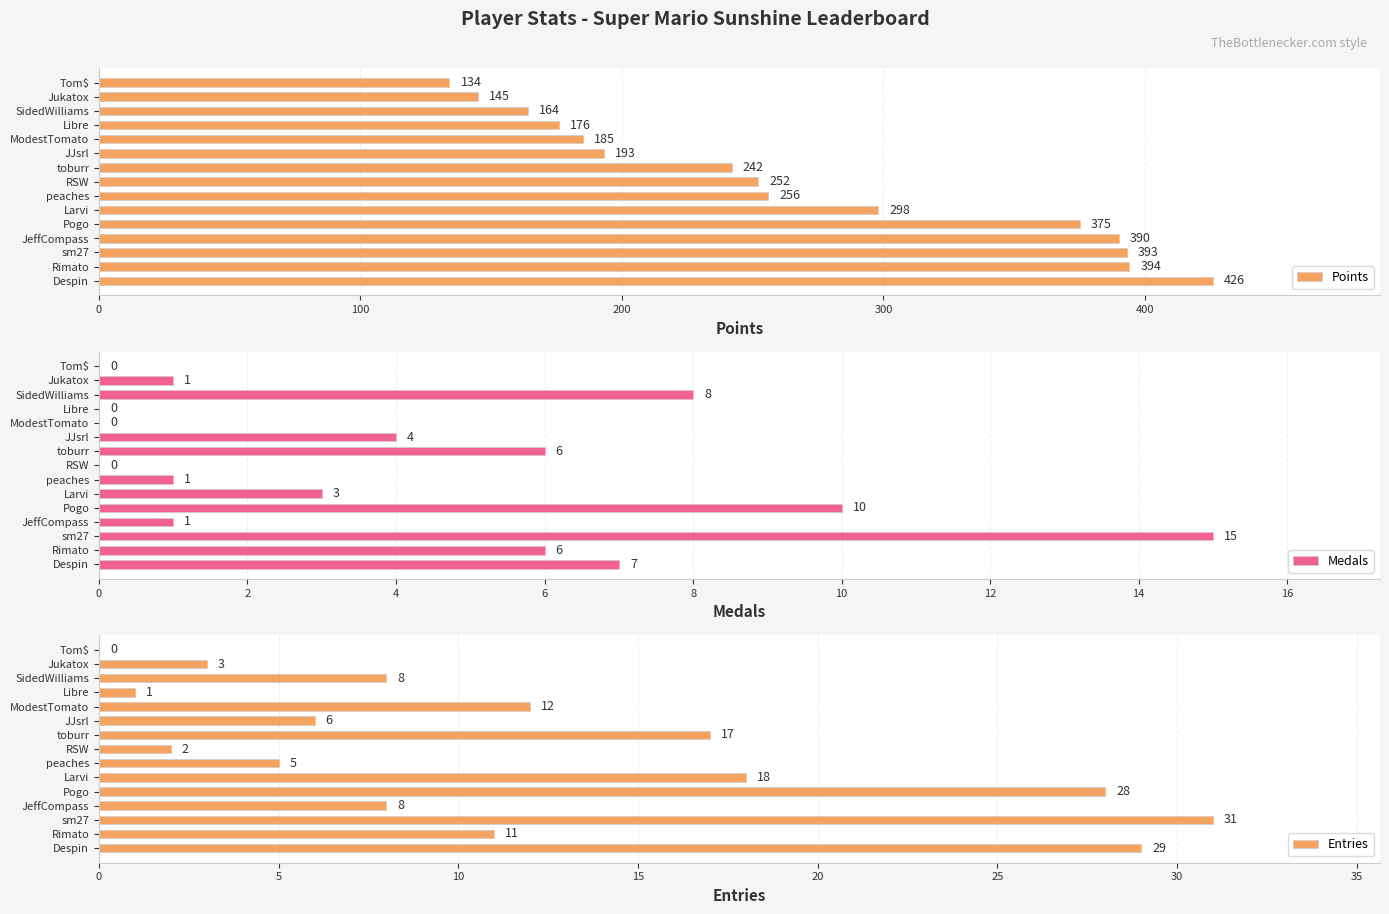

What is the difference between the Points values at toburr and RSW?

10